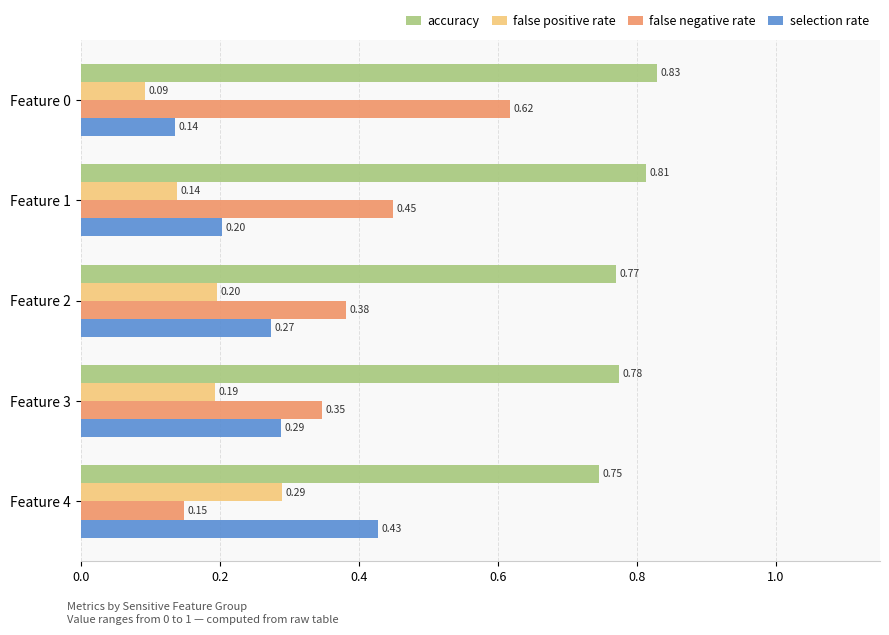

What is the difference between the maximum and minimum values in the false negative rate series?

0.5